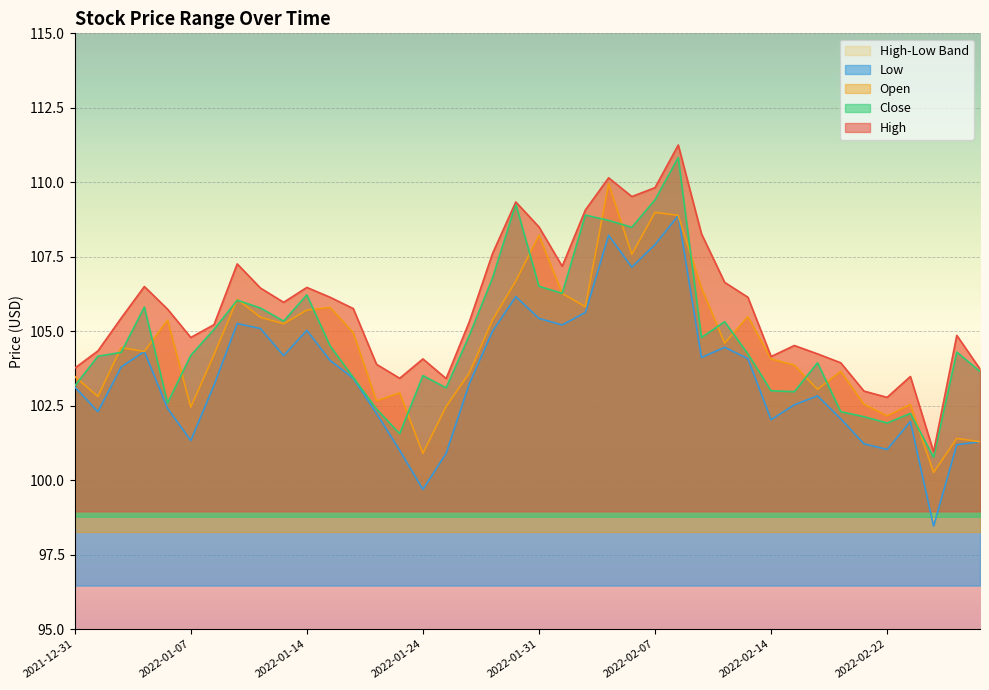

Where does the Open series first go above 104?

2022-01-04